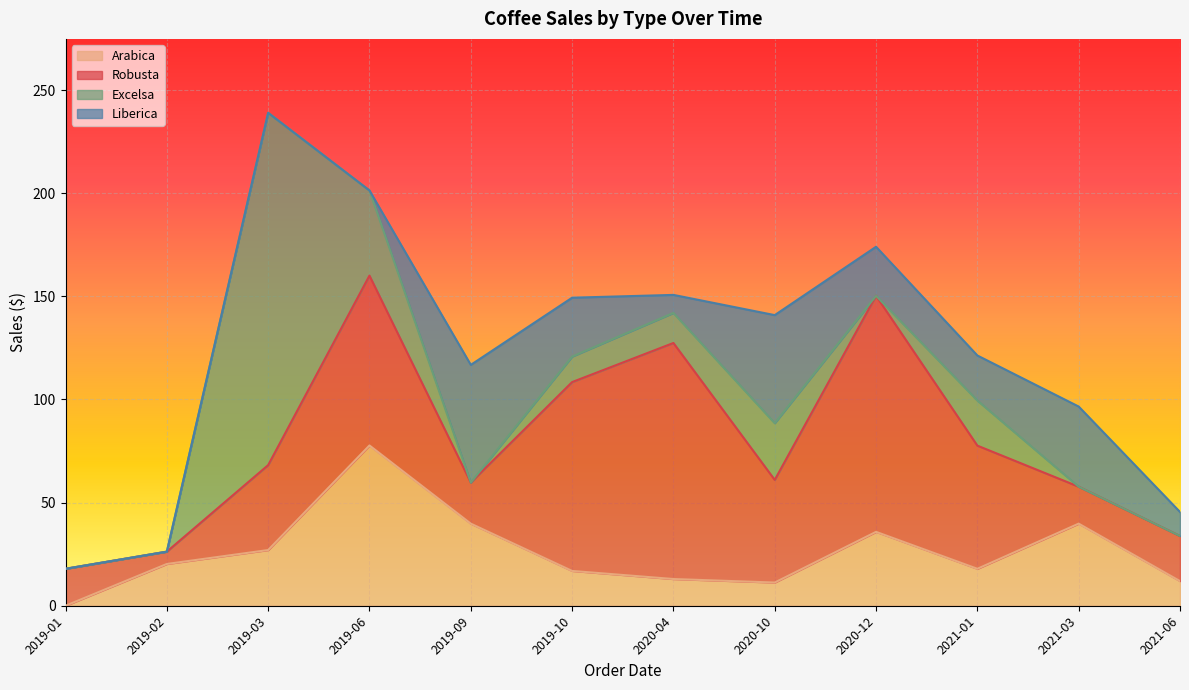

What is the difference between the highest and lowest values at 2019-10?

79.2